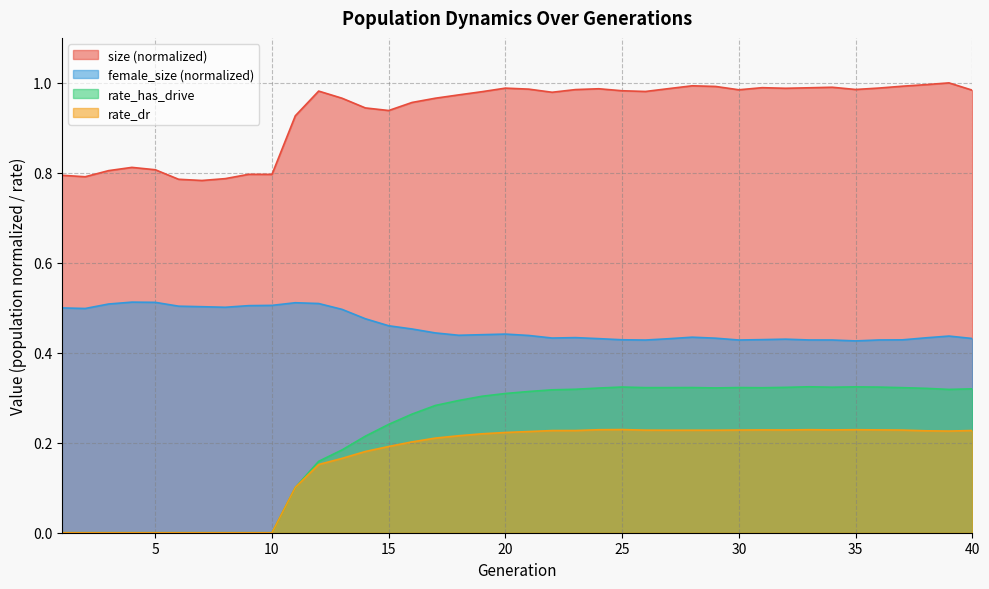

What is the difference between the maximum and minimum values in the rate_dr series?

0.2